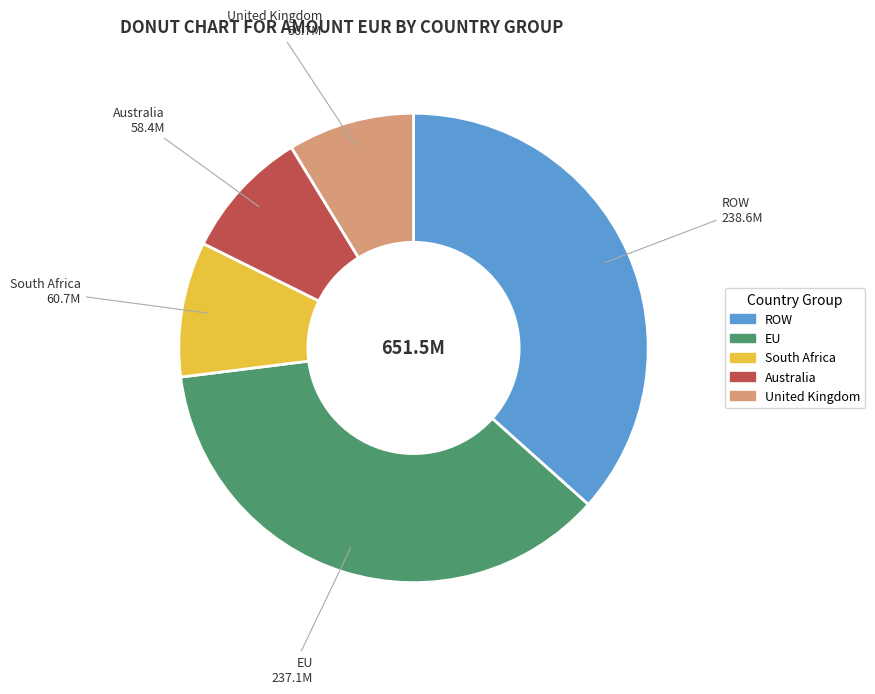

Combined, do ROW and United Kingdom account for over 50%?

No